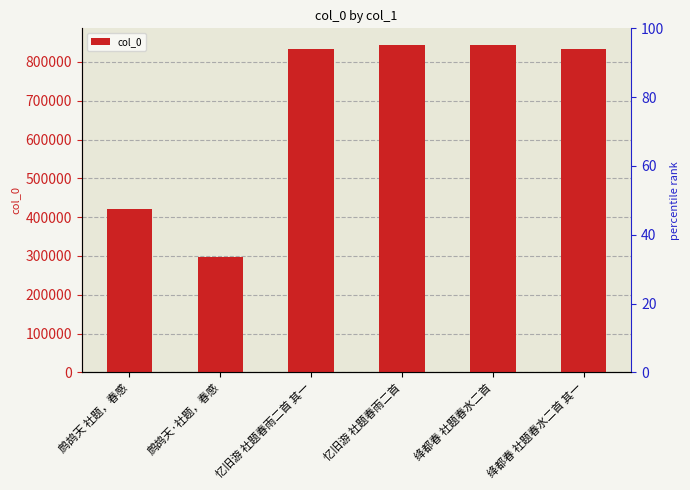

What is the maximum value shown in the chart?

844205